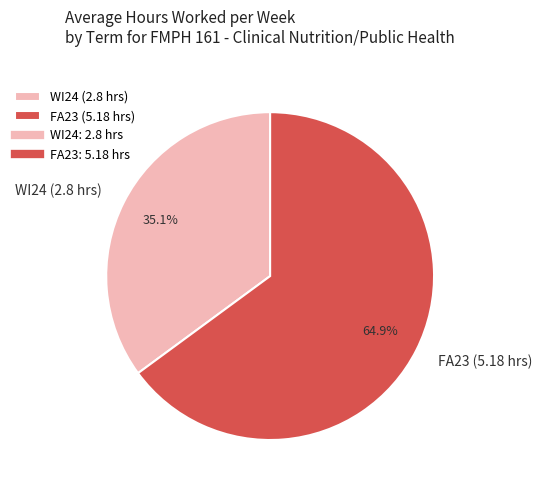

Which slice represents more than half of the pie?

FA23